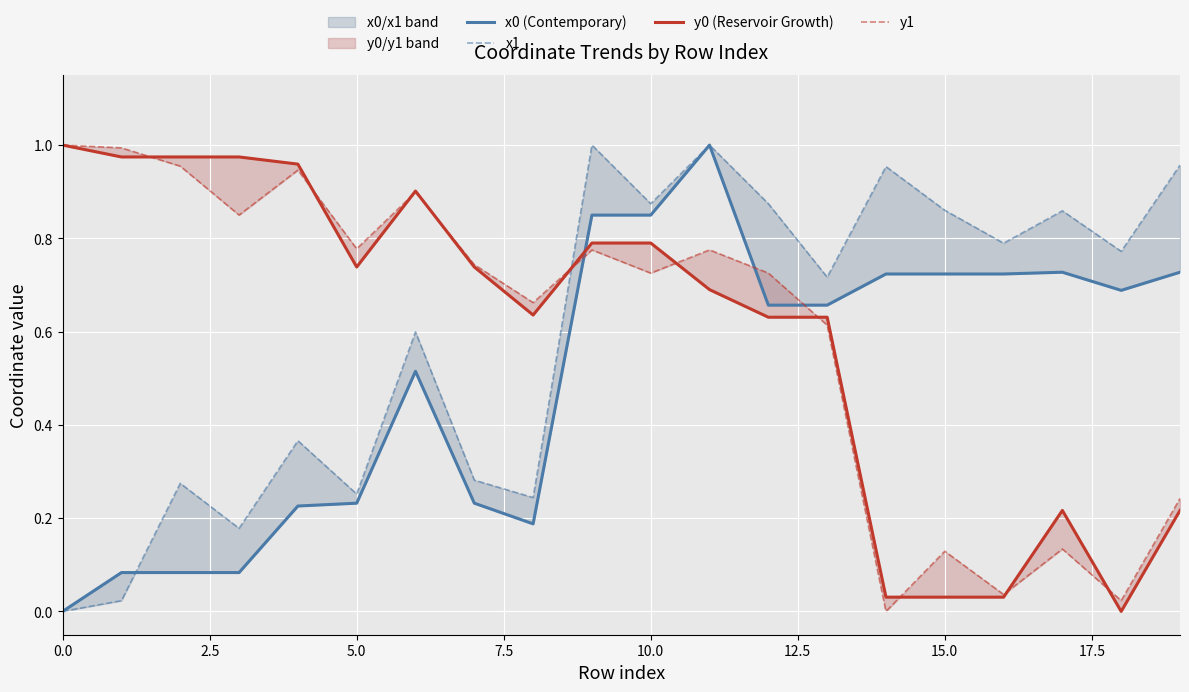

Count the number of categories in the chart.

20